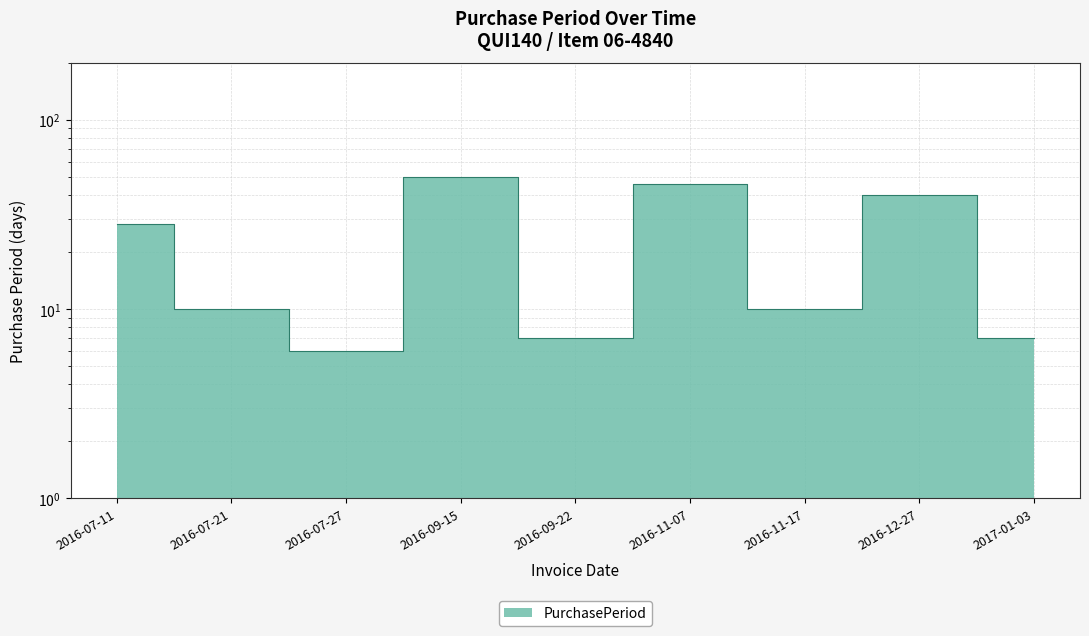

The chart shows a value of 10 at 2016-07-27. True or false?

False